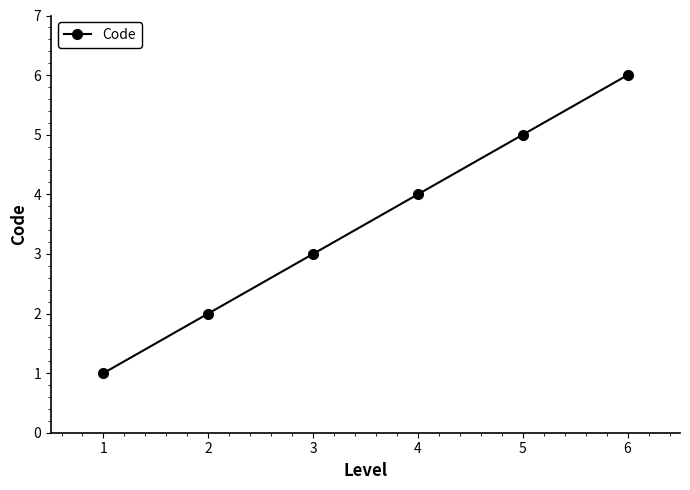

What is the change in value from 1 to 2?

+1